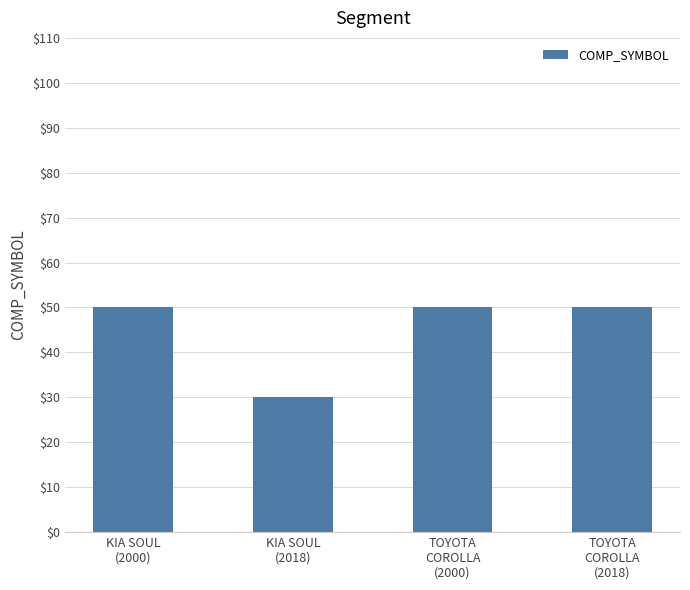

What is the approximate value at TOYOTA
COROLLA
(2018), to the nearest 10?

50